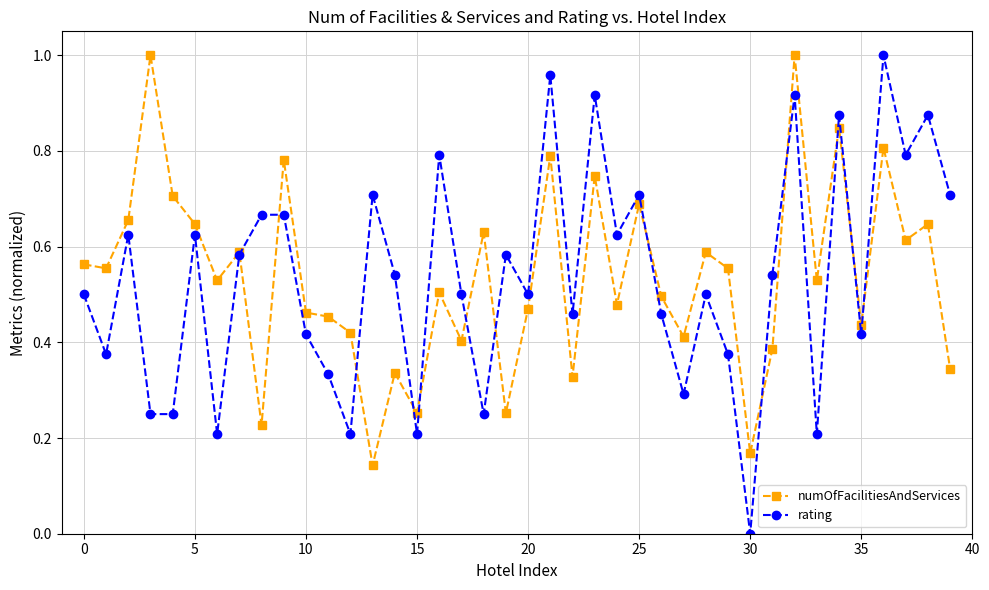

How many interior local valleys does the numOfFacilitiesAndServices series have?

14